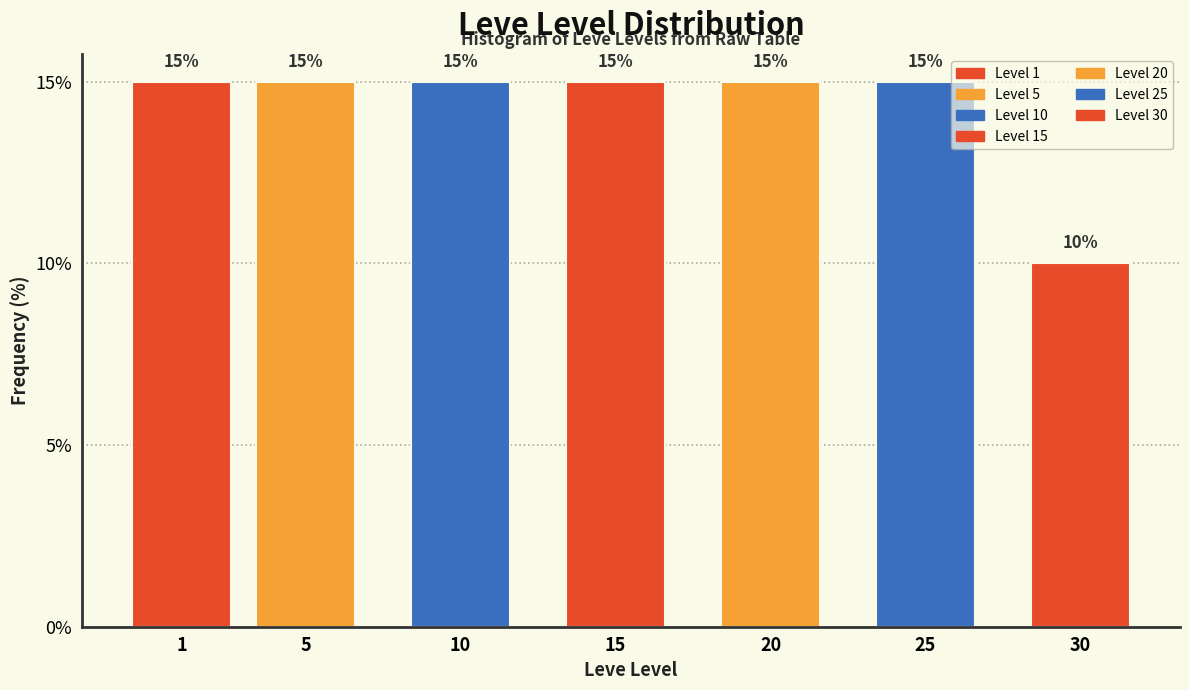

Reading right to left, transcribe all the data shown in this chart.

30=10	25=15	20=15	15=15	10=15	5=15	1=15